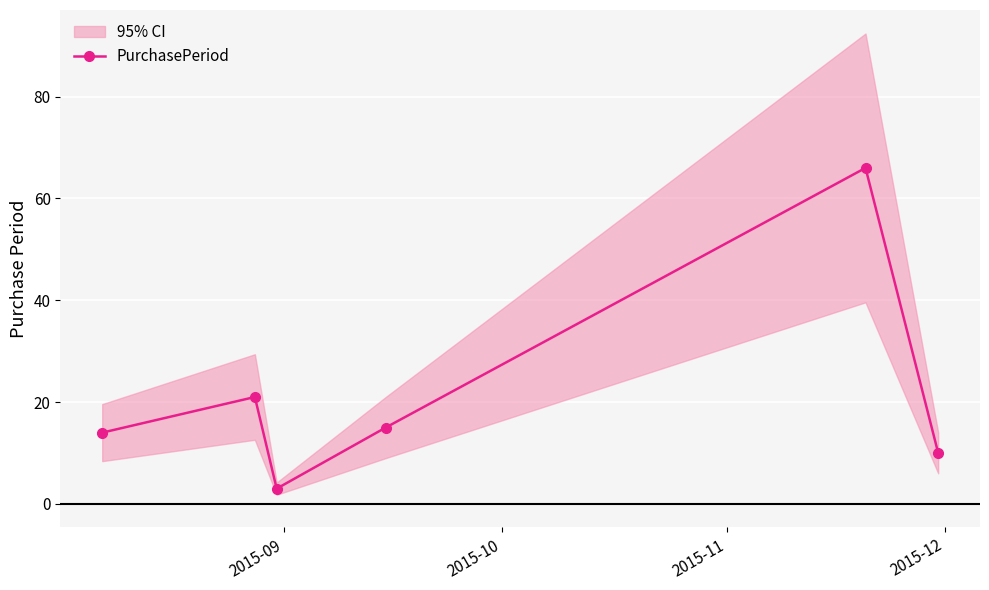

Reading left to right, list all the values displayed in this chart.

14	21	3	15	66	10